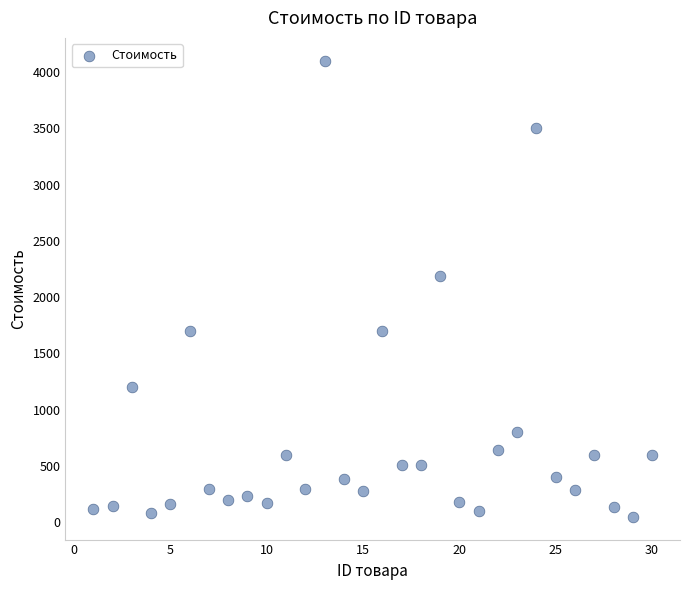

What is the range of X values (max minus min)?

29